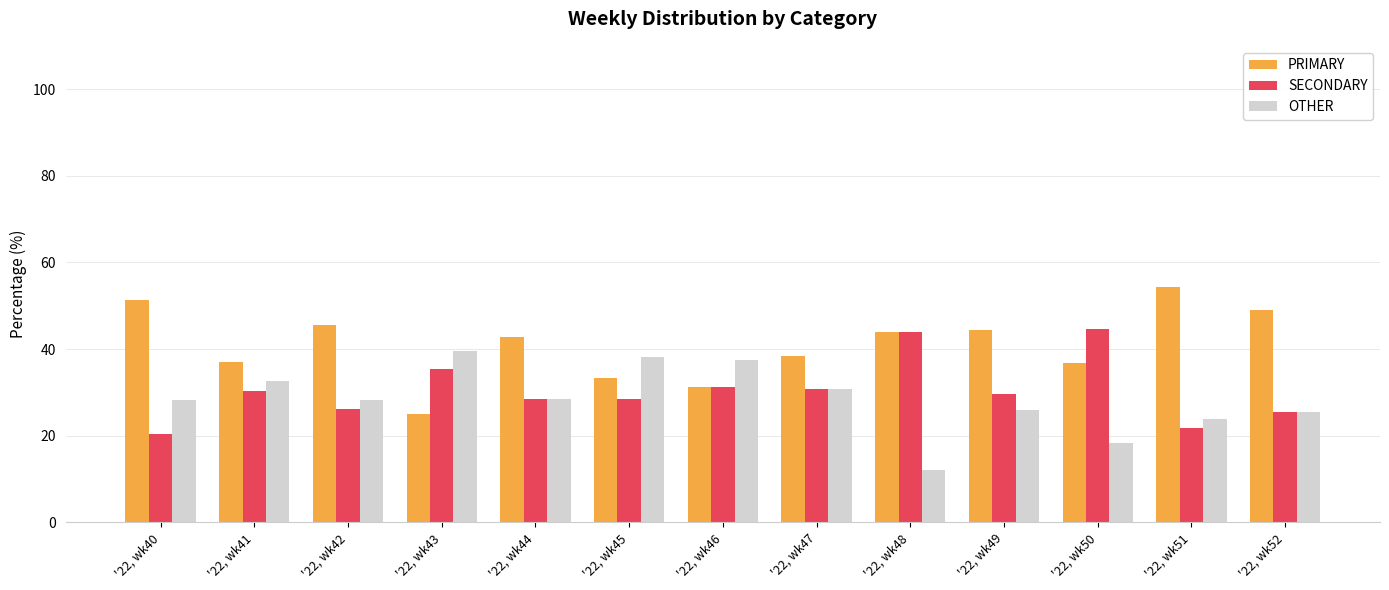

What is the sum of all OTHER values?

369.4